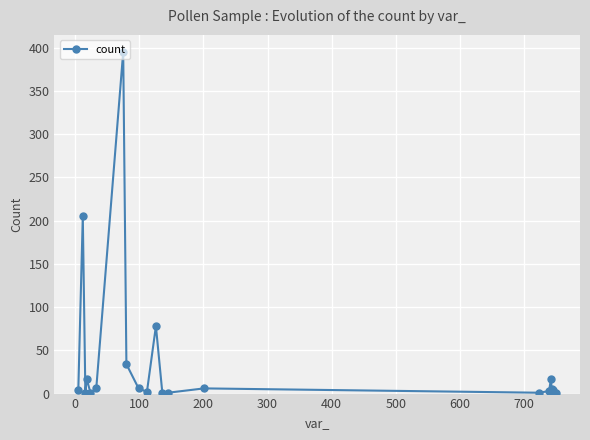

What is the greatest value displayed?

395